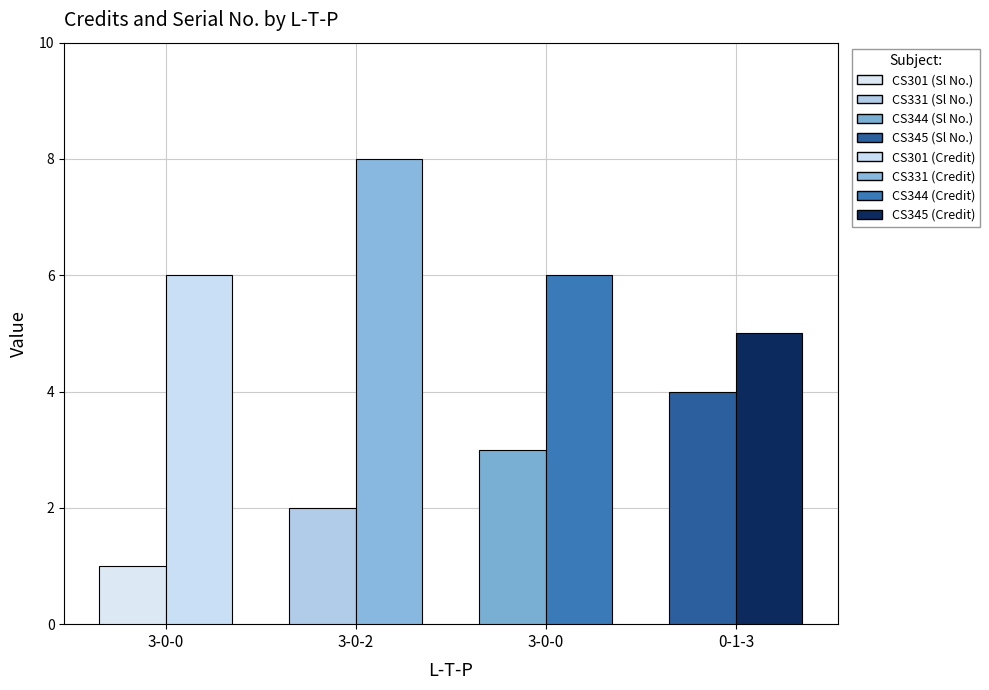

What is the label of the 4th bar from the right?

3-0-0